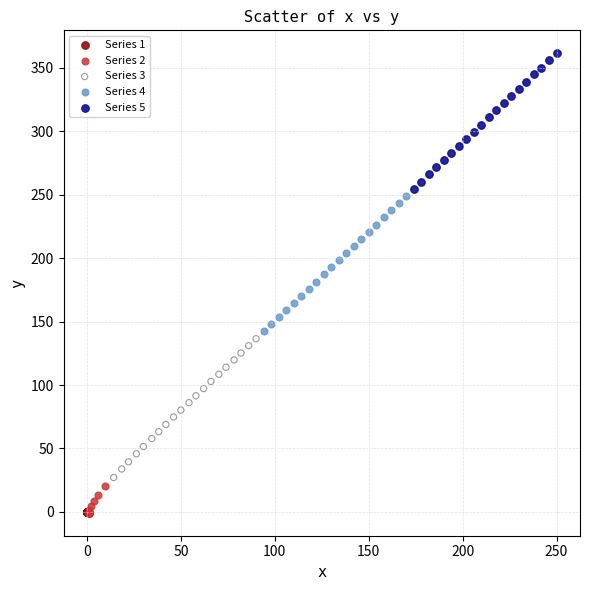

Which series reaches the maximum Y coordinate?

Series 5